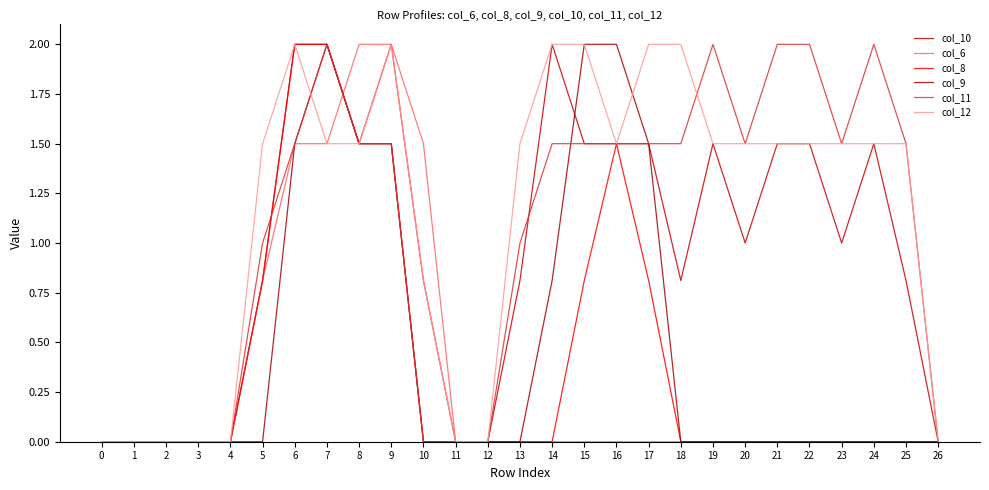

True or false: col_6 and col_8 cross at least once.

True